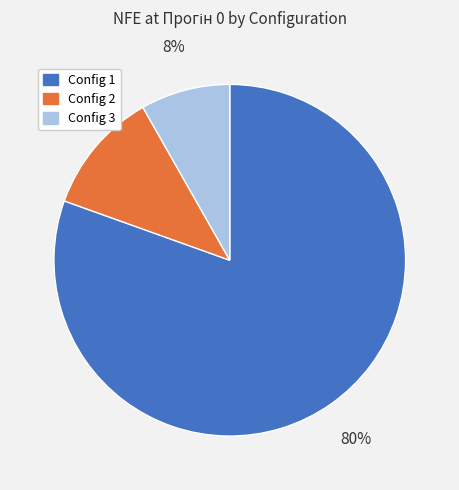

Is there a majority slice in this chart?

Yes